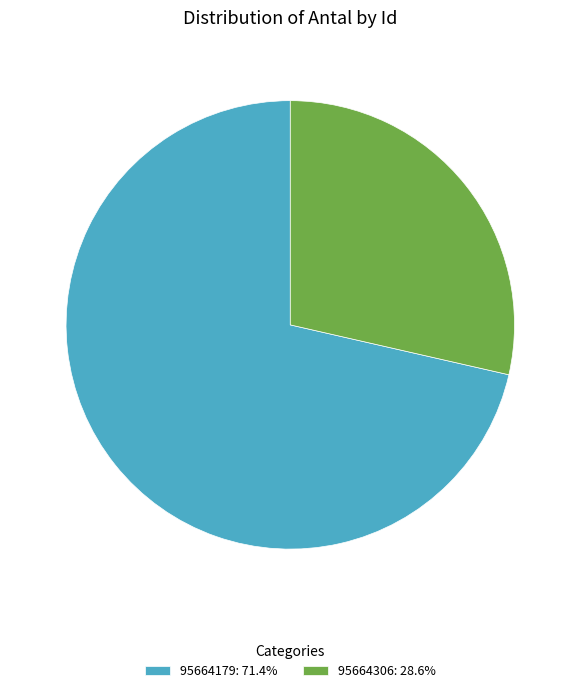

Rank the categories by value from lowest to highest.

95664306, 95664179